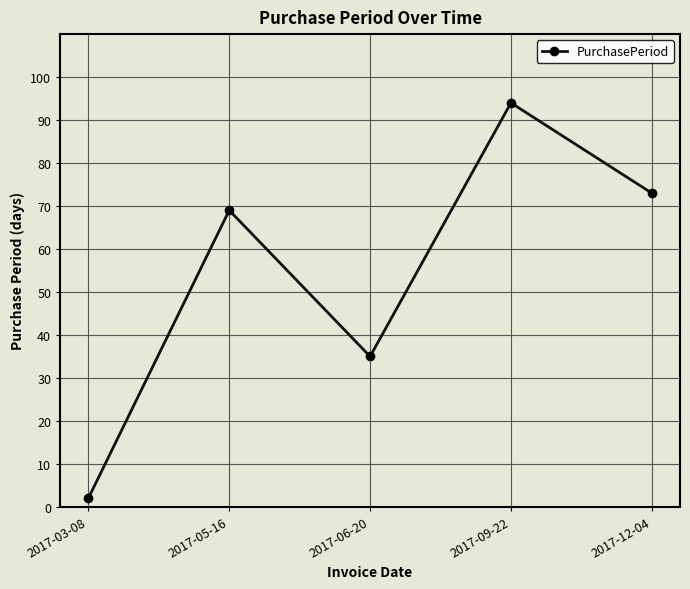

What is the value of the 4th point from the left?

94